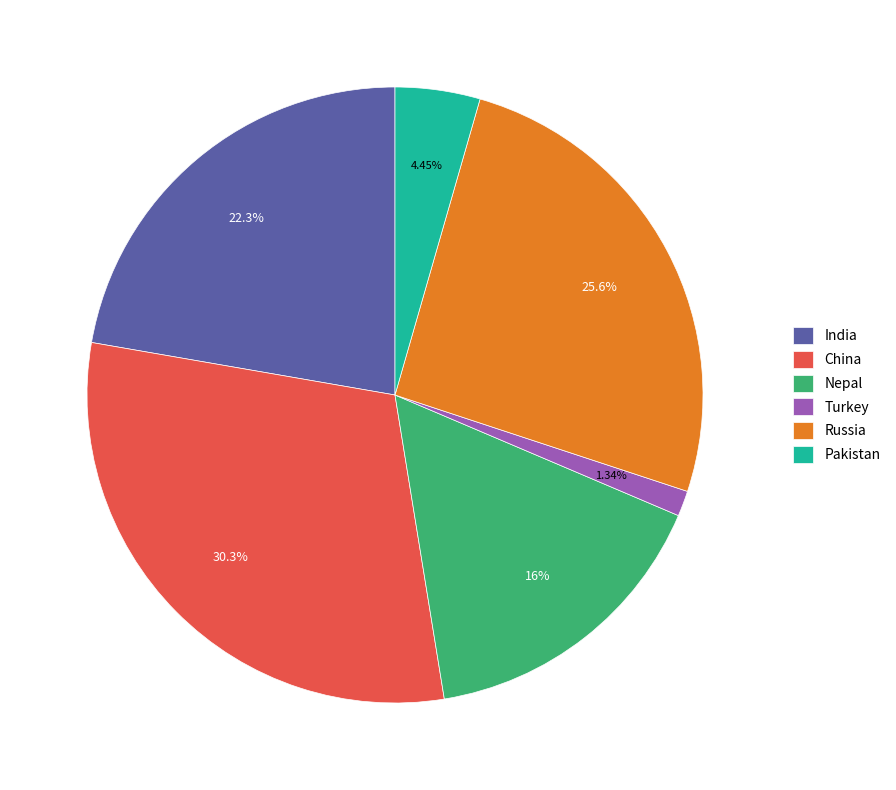

Rank the categories by value from highest to lowest.

China, Russia, India, Nepal, Pakistan, Turkey